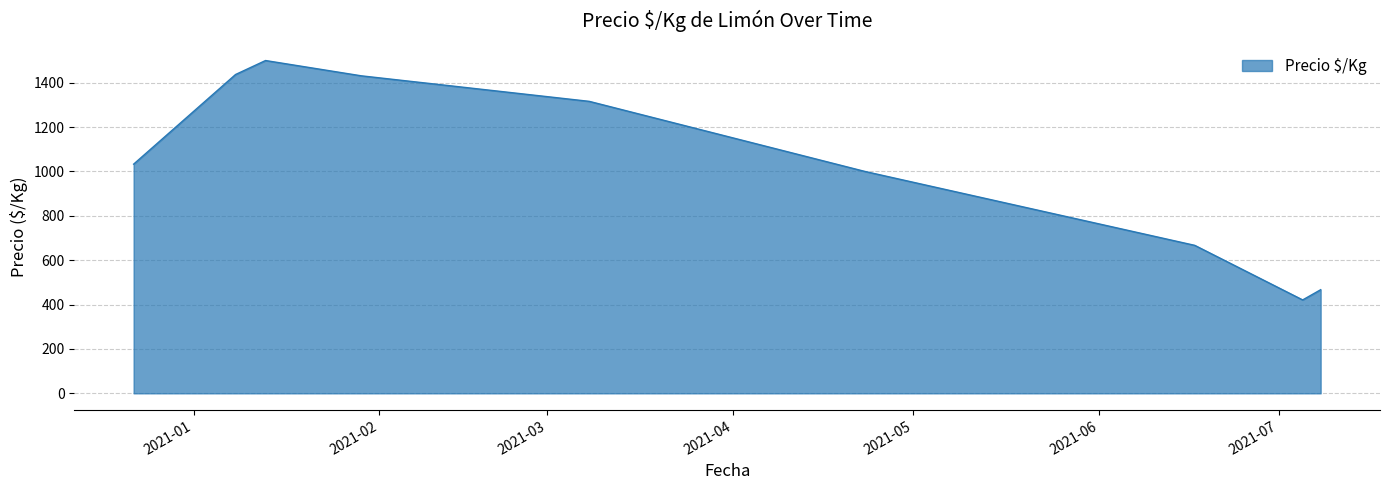

What is the minimum value shown in the chart?

421